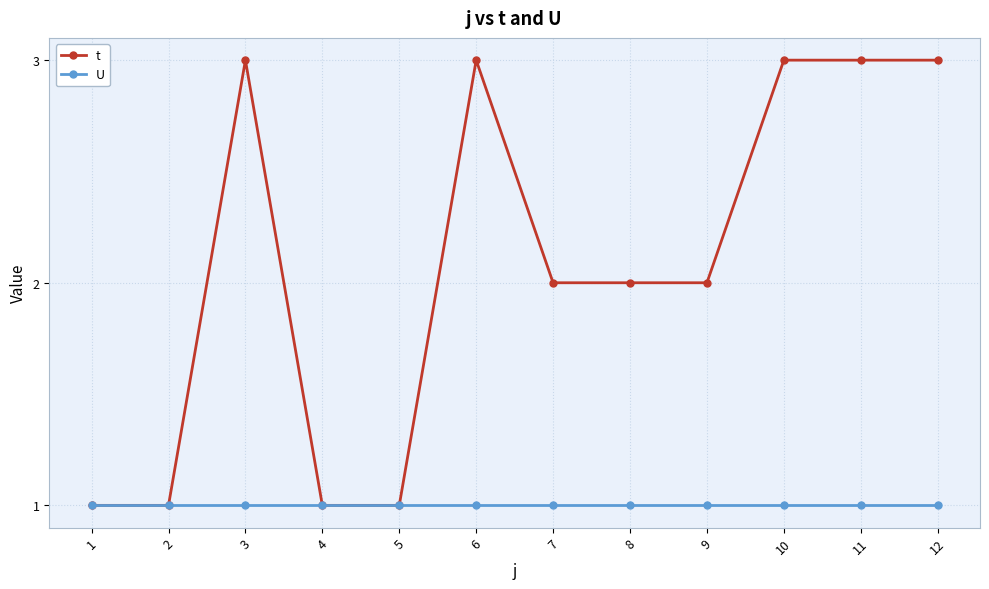

Rank the series at 12 from lowest to highest value.

U, t